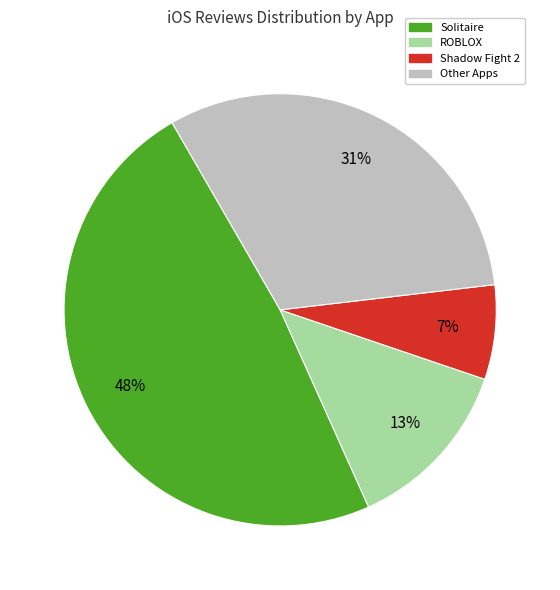

Is there any slice that represents more than half of the pie?

No